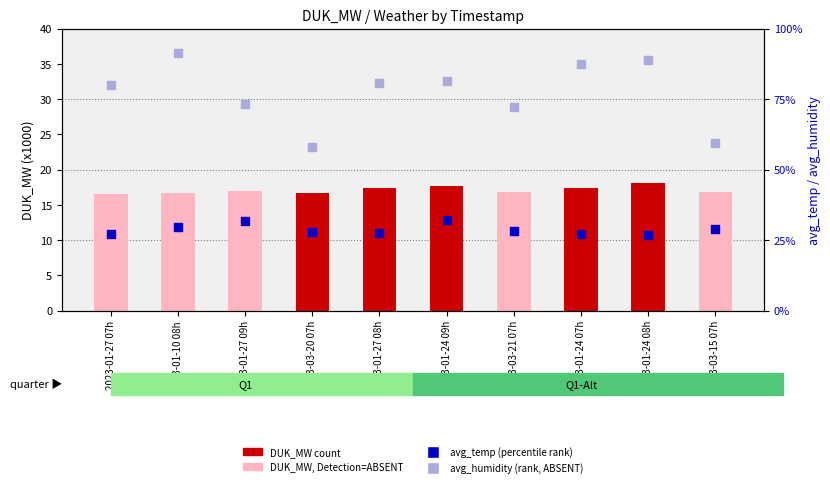

What is the total value across all series at 2023-03-20 07h?

85.9